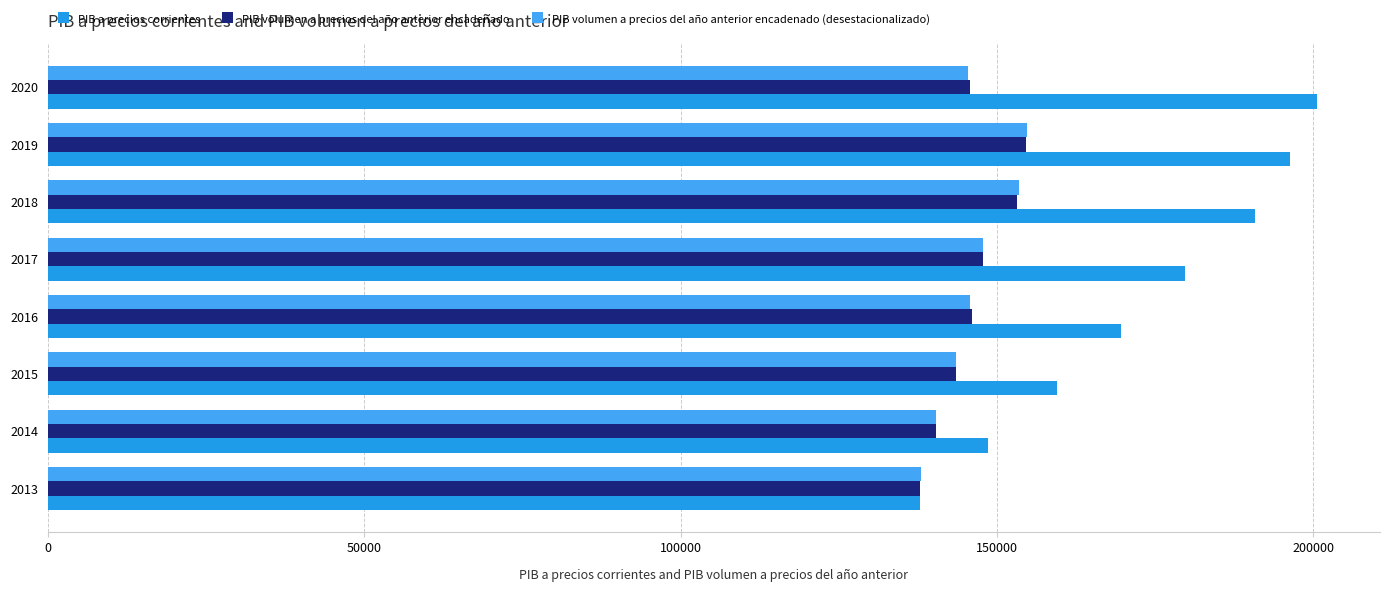

At which label does PIB volumen a precios del año anterior encadenado reach its minimum?

2013